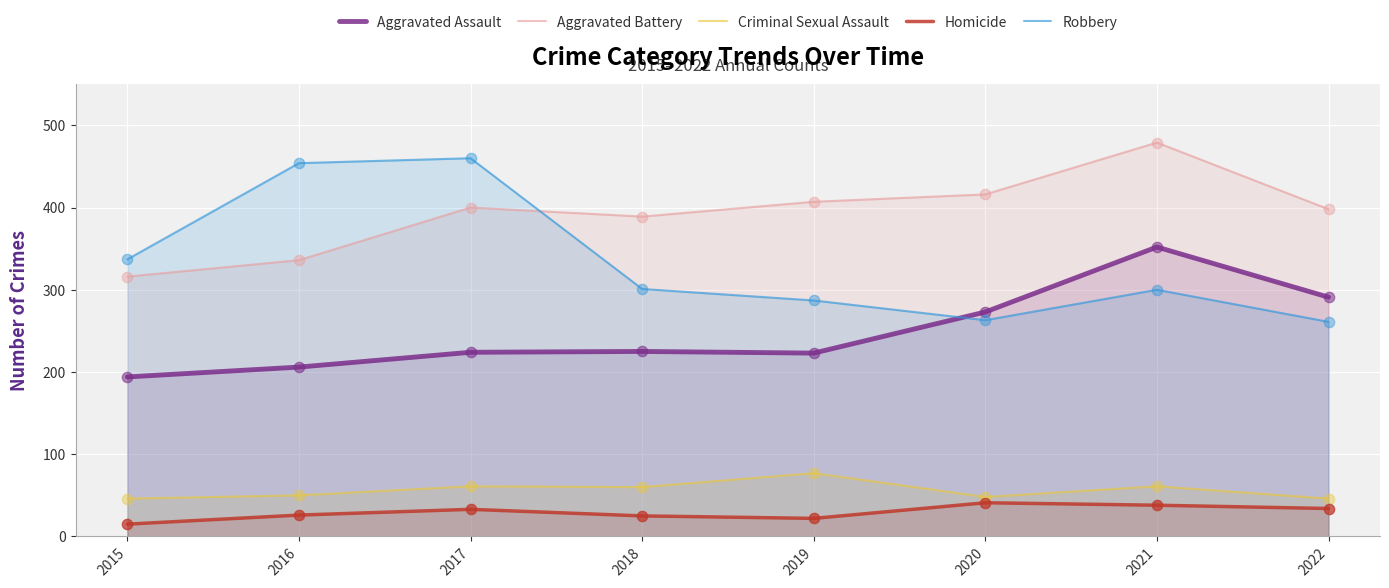

Is the value of Aggravated Assault at 2020 greater than the value of Aggravated Battery at 2016?

No